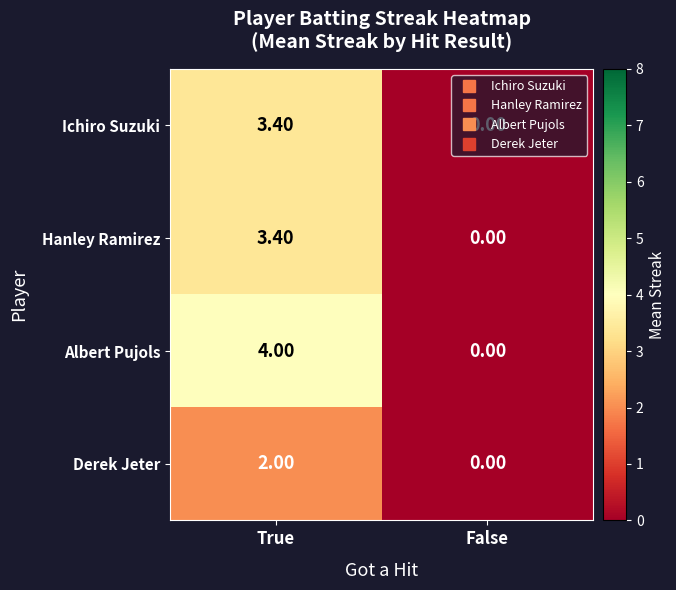

Which label corresponds to the smallest value in the chart?

False